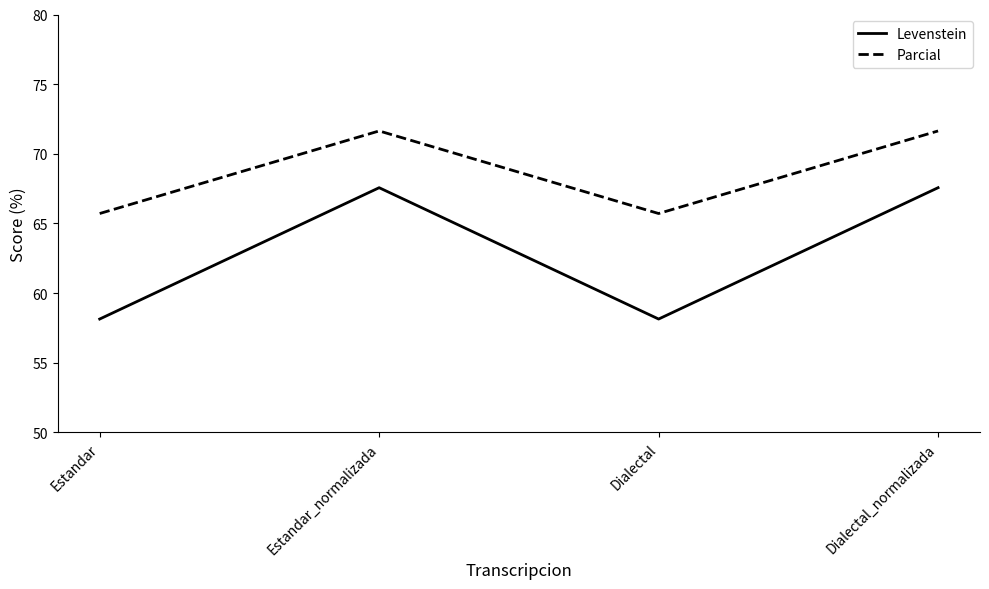

What is the total value across all series at Estandar_normalizada?

139.2